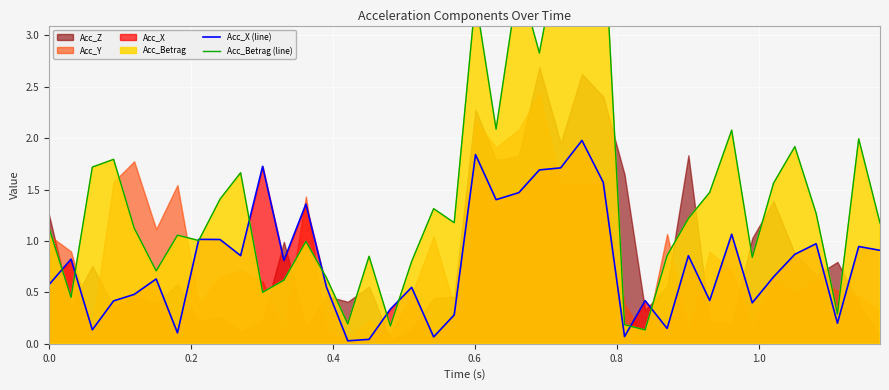

What is the maximum value for Acc_Betrag (line)?

4.1